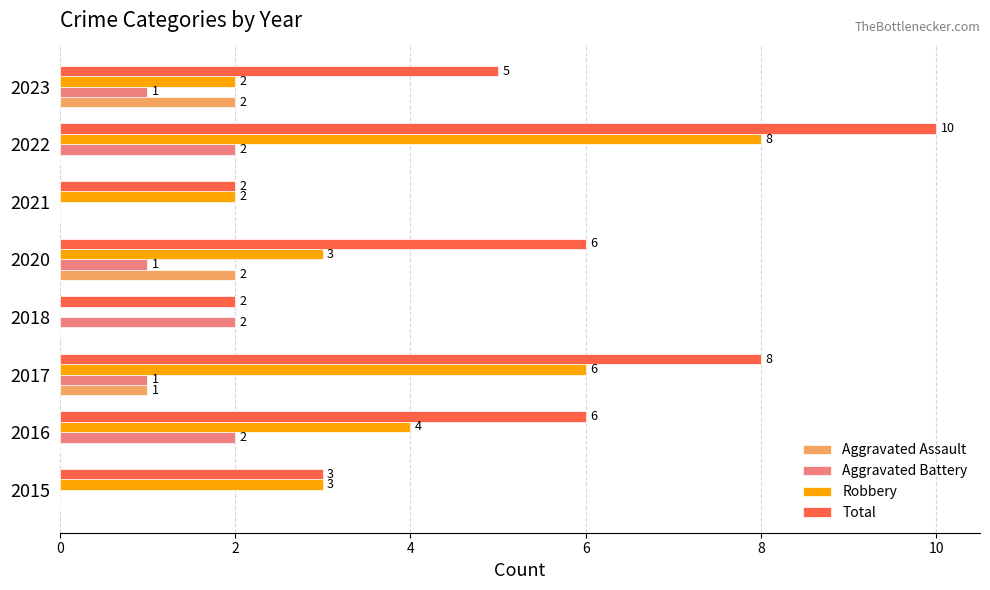

At which label is Aggravated Assault closest to 1?

2017